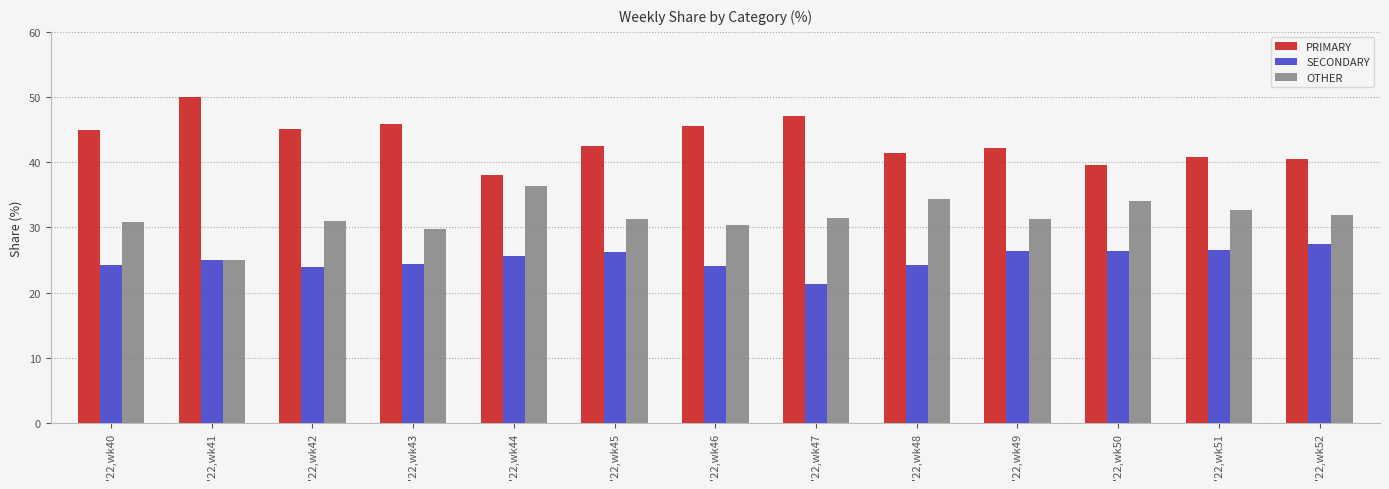

List the series in order of their peak value, highest first.

PRIMARY, OTHER, SECONDARY